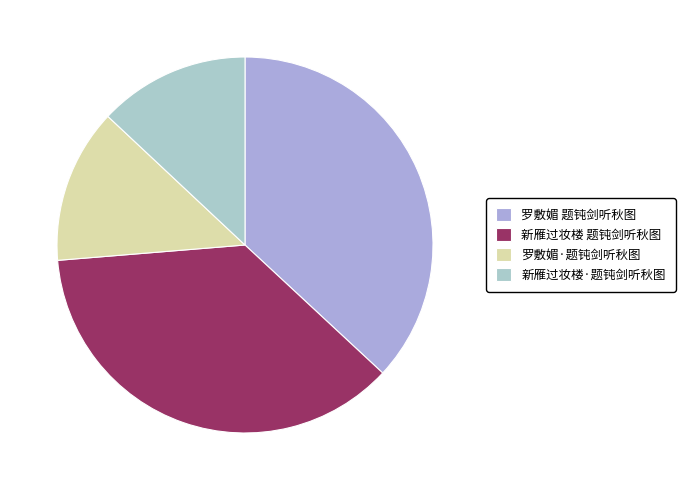

Combined, do 新雁过妆楼·题钝剑听秋图 and 罗敷媚·题钝剑听秋图 account for over 50%?

No